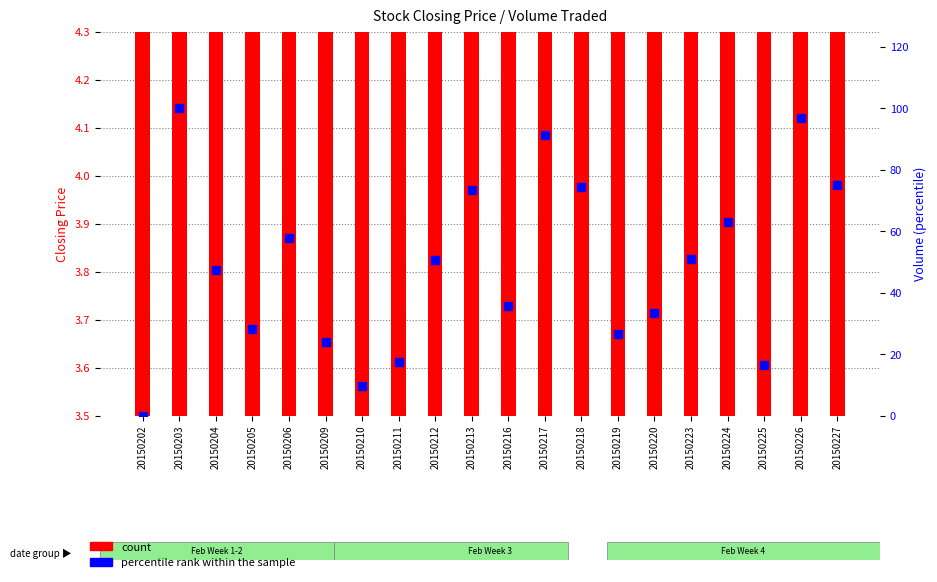

Which series contains the lowest Y value?

percentile rank within the sample